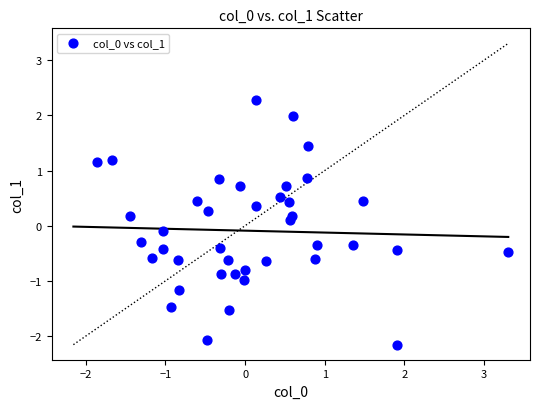

What is the range of Y values (max minus min)?

4.4